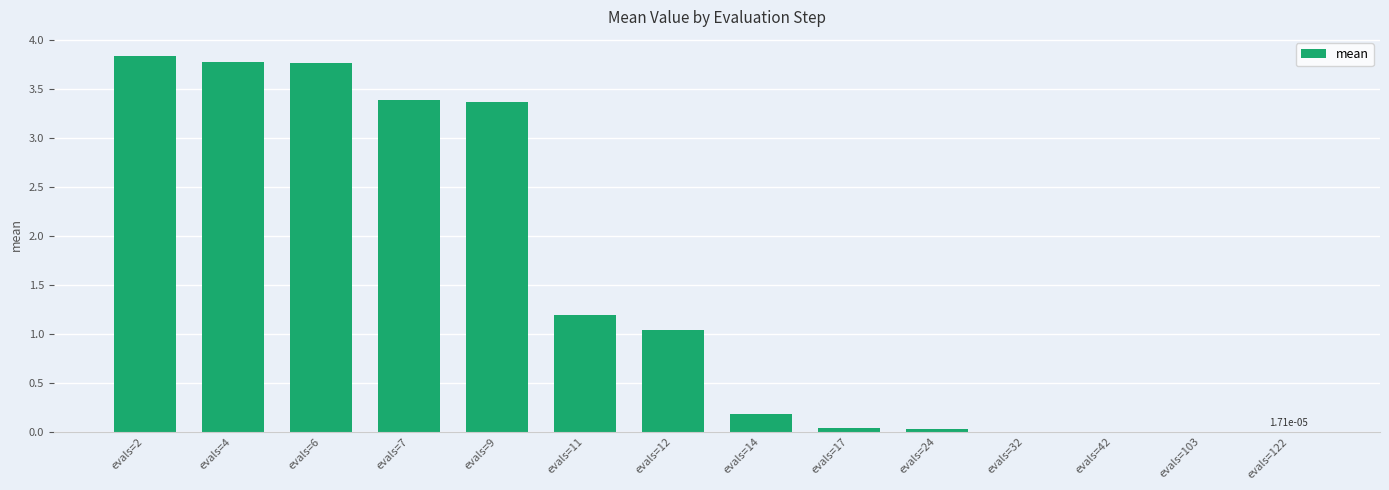

Where is the data nearest to the value 1?

evals=12